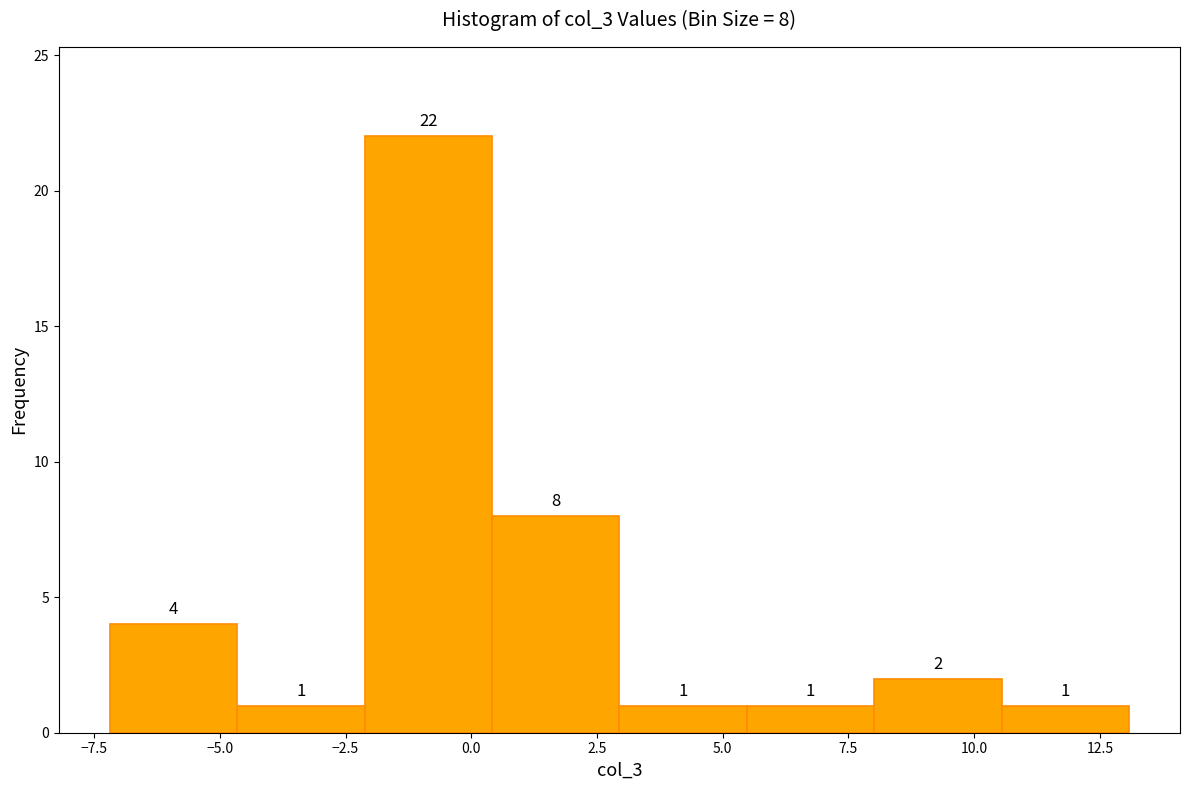

Which range on the x-axis has the tallest bar?

-2.0 to 0.5